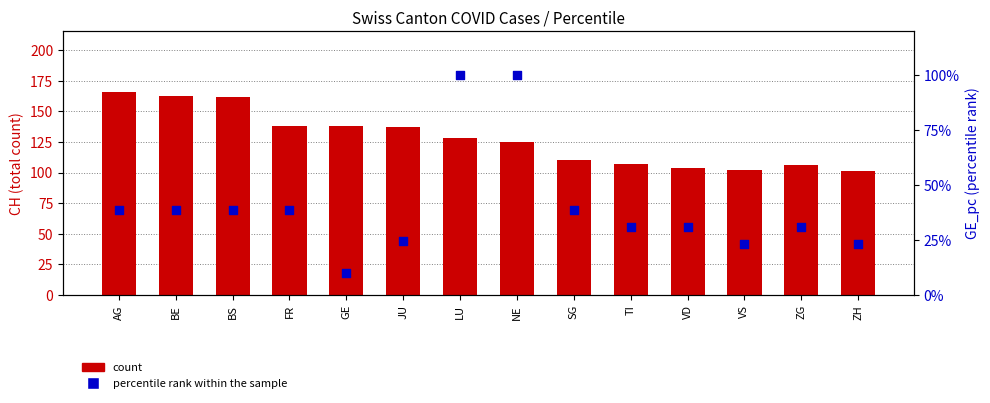

Which series reaches the maximum Y coordinate?

count